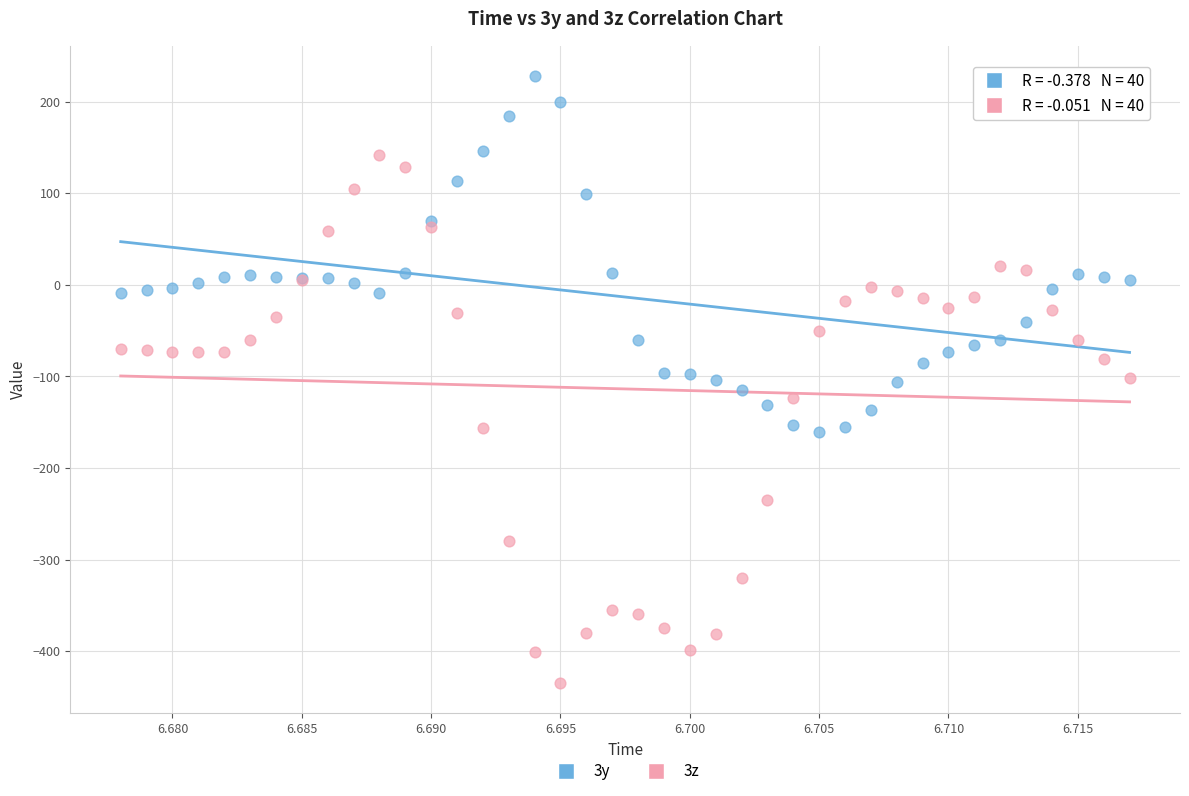

Which series contains the highest Y value?

3y